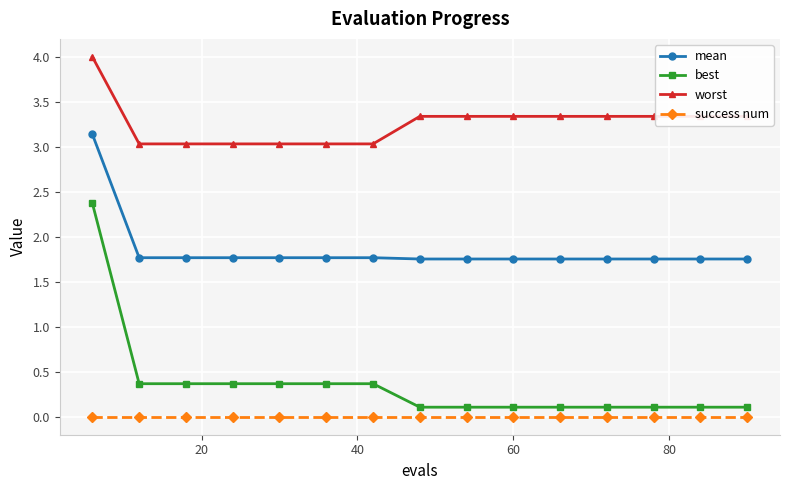

Which series has the largest total across all categories?

worst